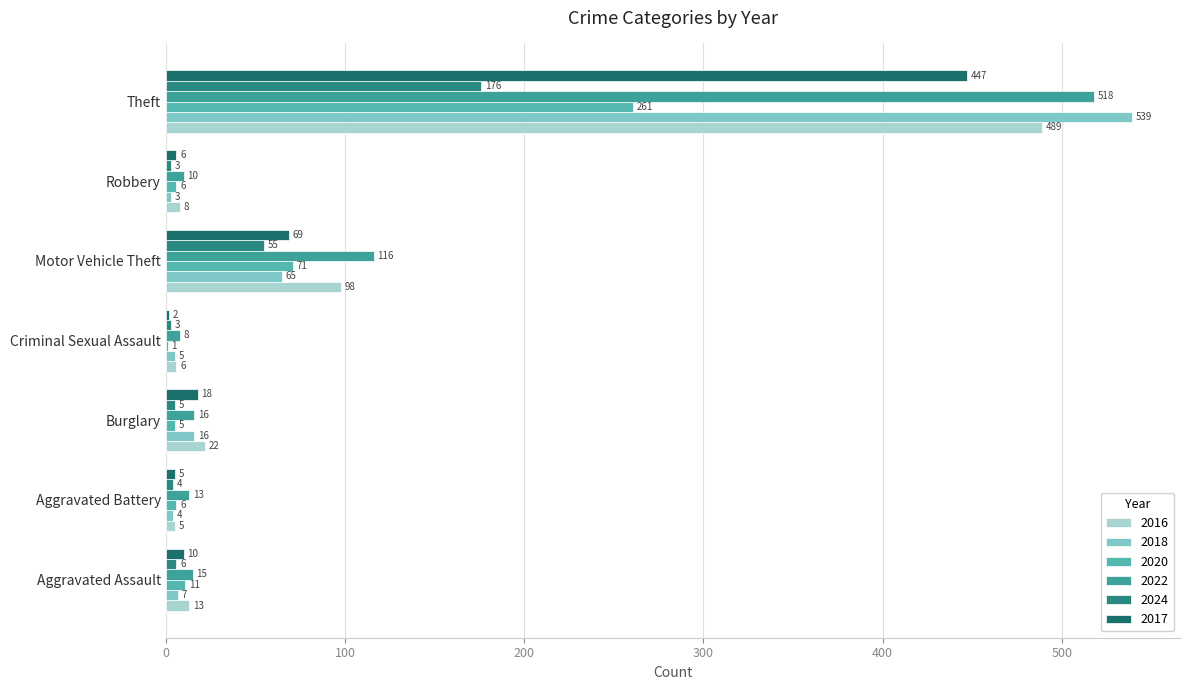

Rank the categories by 2016 value from highest to lowest.

Theft, Motor Vehicle Theft, Burglary, Aggravated Assault, Robbery, Criminal Sexual Assault, Aggravated Battery